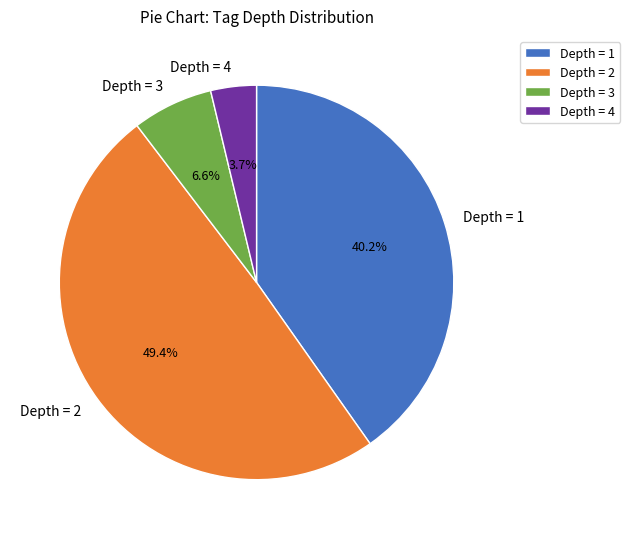

What percentage is NOT represented by Depth = 1?

59.8%